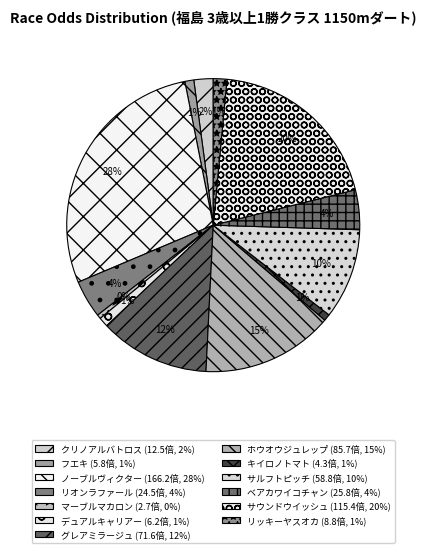

To the nearest percent, what is the difference between the largest and smallest slice percentages?

28%